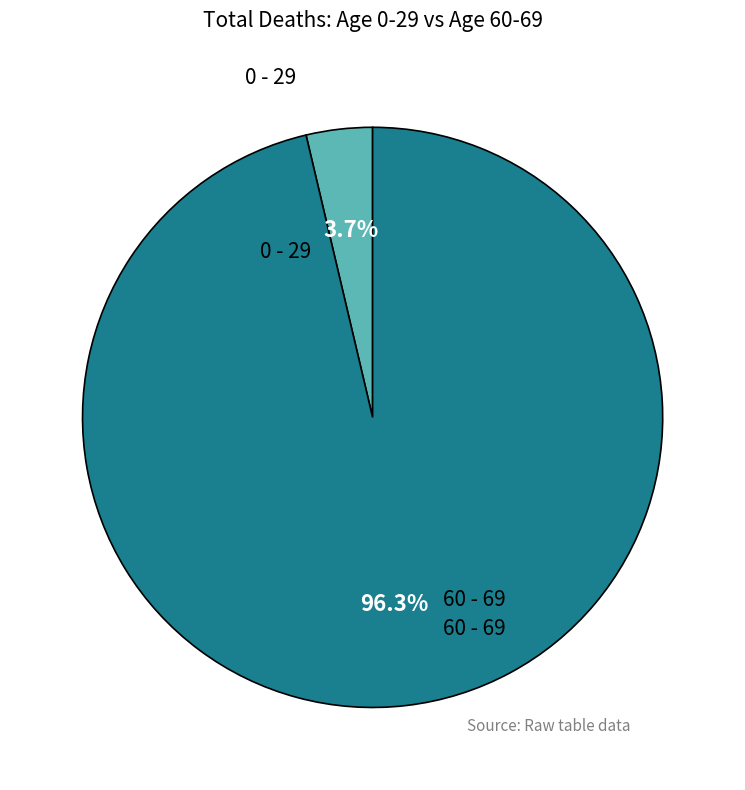

How many segments does this pie chart have?

2